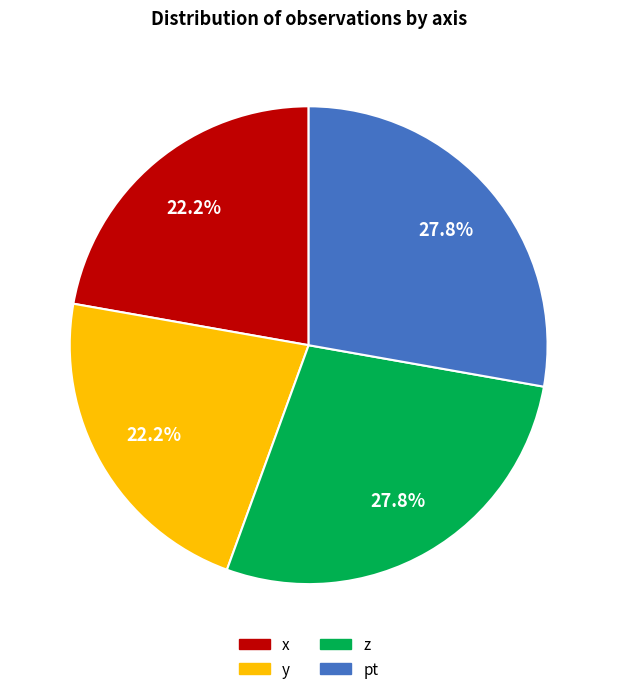

Combined, what portion of the pie is z and pt?

55.6%